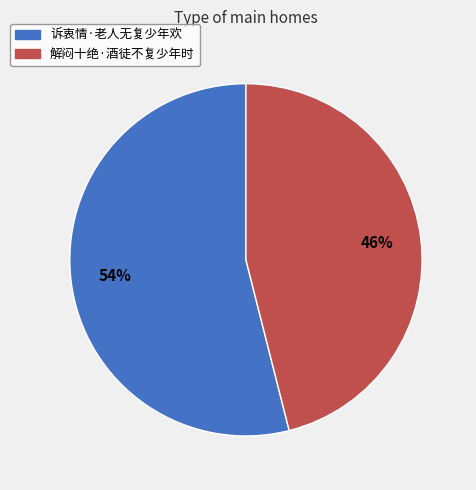

Does 诉衷情·老人无复少年欢 account for over 50% of the chart?

Yes